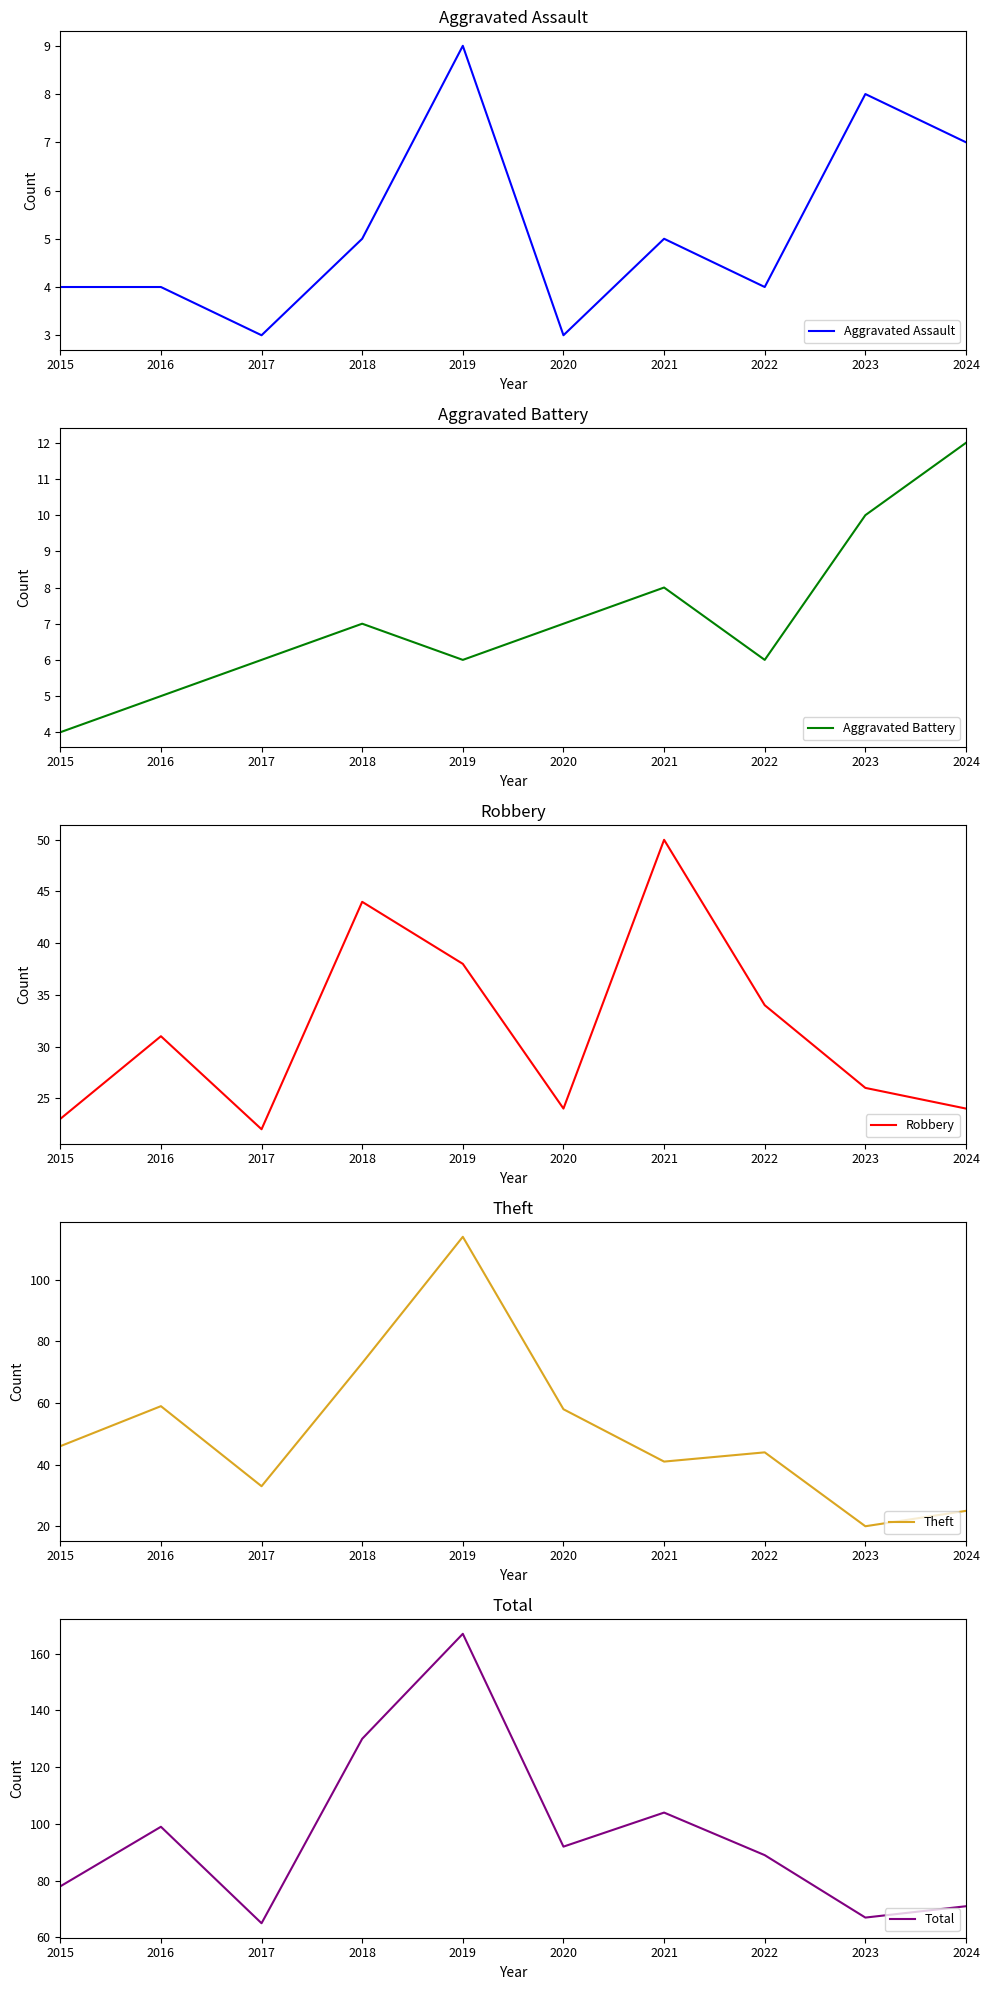

Reading left to right, transcribe all the data shown in this chart.

Aggravated Assault: 2015=4	2016=4	2017=3	2018=5	2019=9	2020=3	2021=5	2022=4	2023=8	2024=7
Aggravated Battery: 2015=4	2016=5	2017=6	2018=7	2019=6	2020=7	2021=8	2022=6	2023=10	2024=12
Robbery: 2015=23	2016=31	2017=22	2018=44	2019=38	2020=24	2021=50	2022=34	2023=26	2024=24
Theft: 2015=46	2016=59	2017=33	2018=73	2019=114	2020=58	2021=41	2022=44	2023=20	2024=25
Total: 2015=78	2016=99	2017=65	2018=130	2019=167	2020=92	2021=104	2022=89	2023=67	2024=71